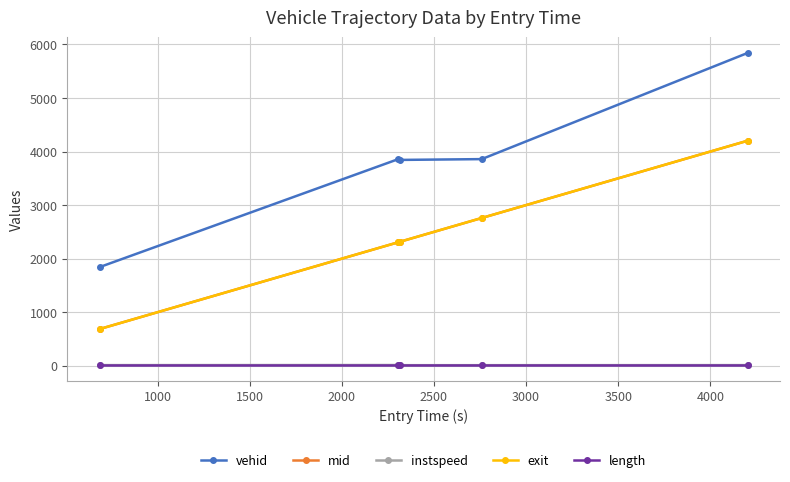

True or false: length and vehid intersect in this chart.

False